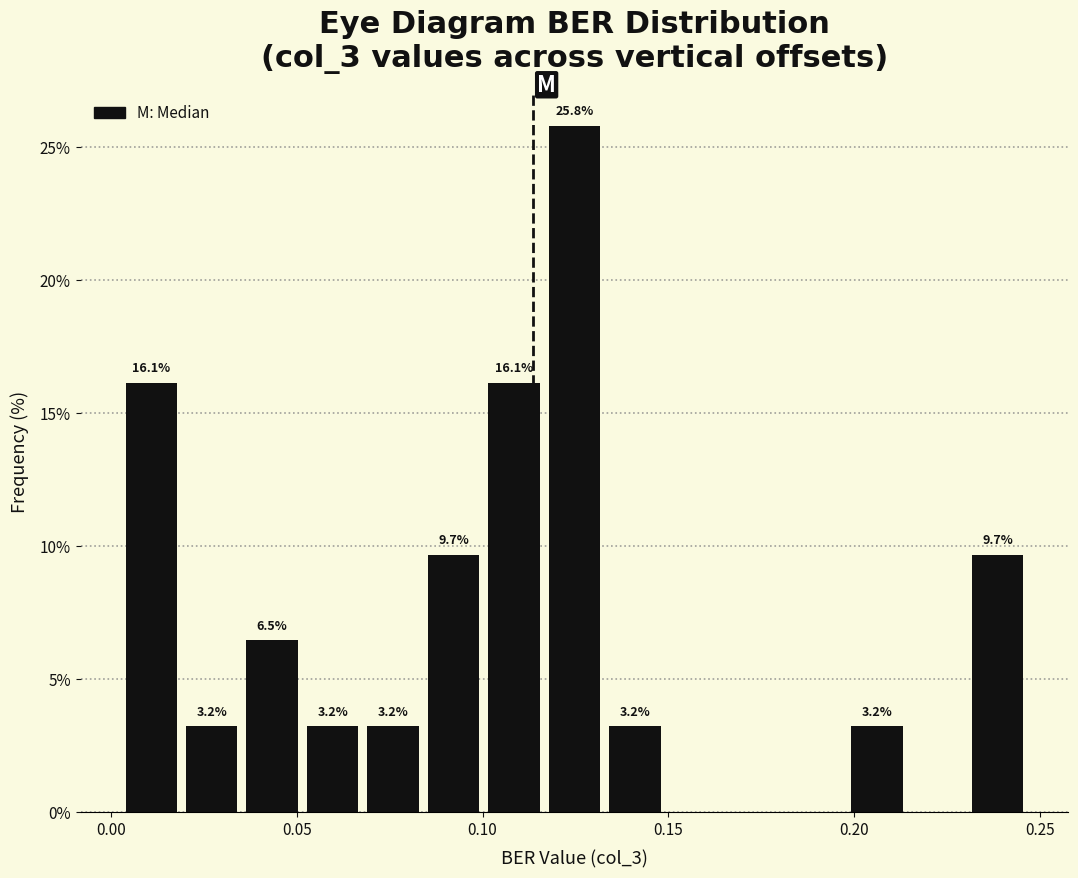

Read against the x-axis, roughly where is the centre of the tallest bar?

0.125